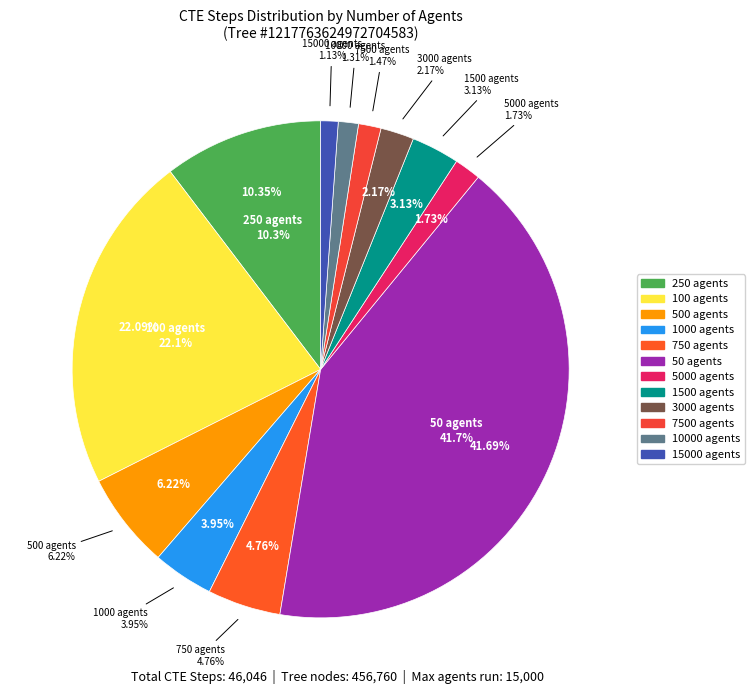

True or false: 15000 agents accounts for 15% of the total.

False